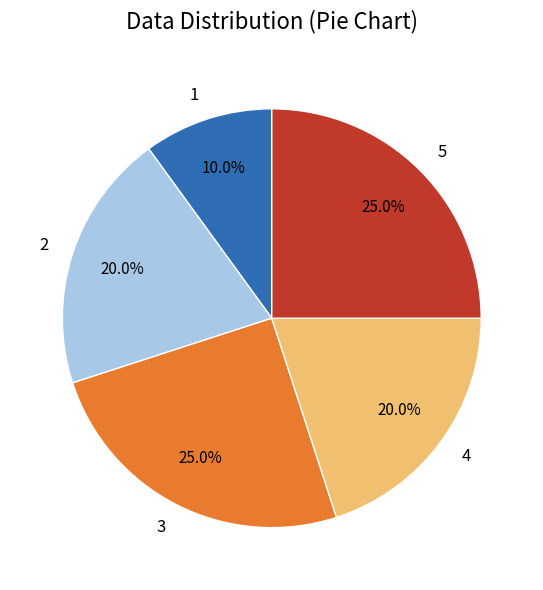

Approximately how many times larger is the value at 2 compared to 1?

2.0